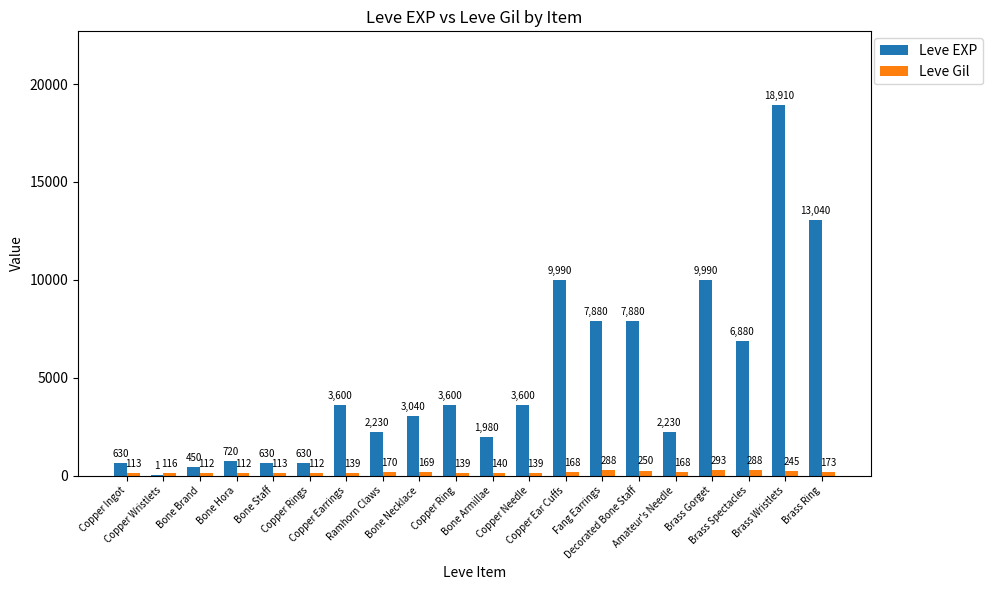

What is the highest value of the Leve EXP series?

18910